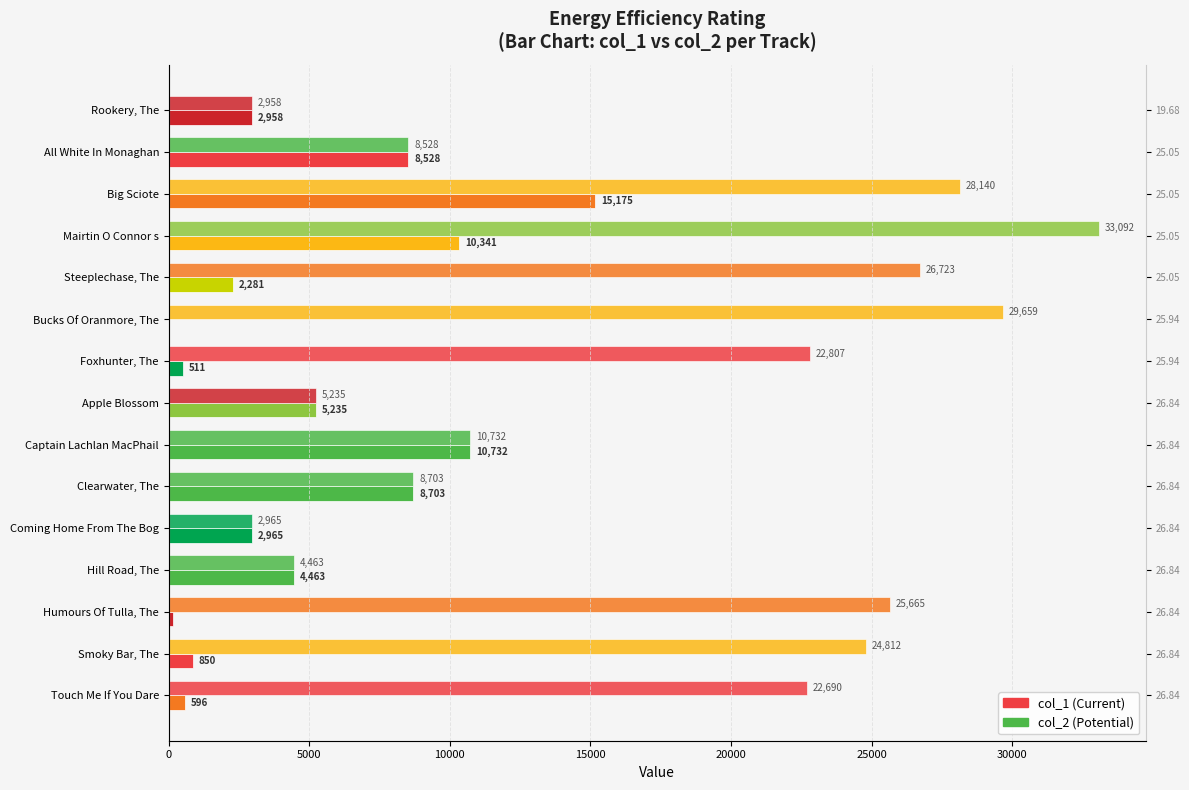

Reading left to right, list all the values displayed in this chart.

col_1: 2958	8528	15175	10341	2281	2	511	5235	10732	8703	2965	4463	141	850	596
col_2: 2958	8528	28140	33092	26723	29659	22807	5235	10732	8703	2965	4463	25665	24812	22690